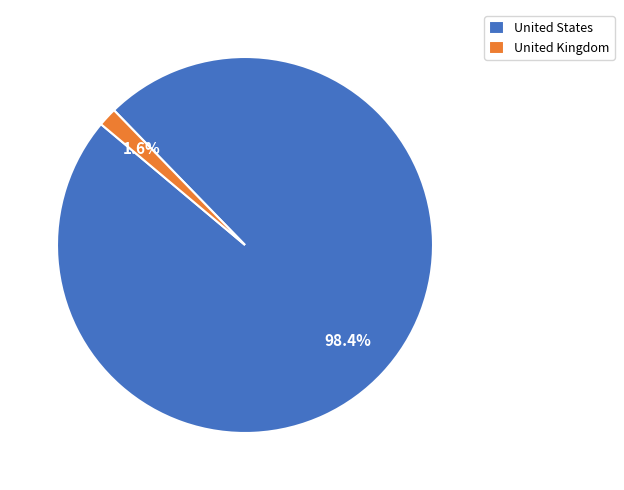

Rank the categories by value from highest to lowest.

United States, United Kingdom